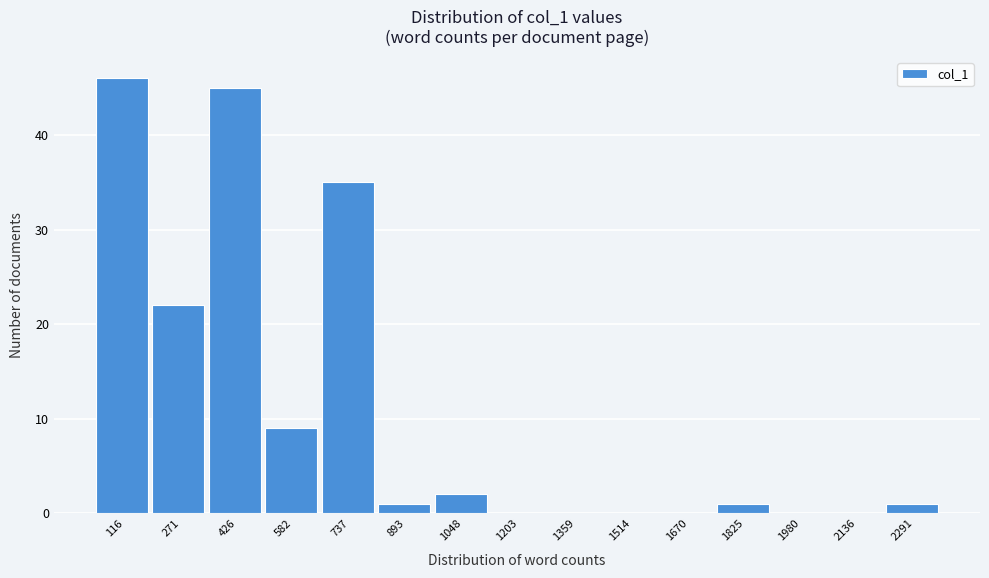

Reading left to right, extract all data points from this chart.

116=46	271=22	426=45	582=9	737=35	893=1	1048=2	1203=0	1359=0	1514=0	1670=0	1825=1	1980=0	2136=0	2291=1